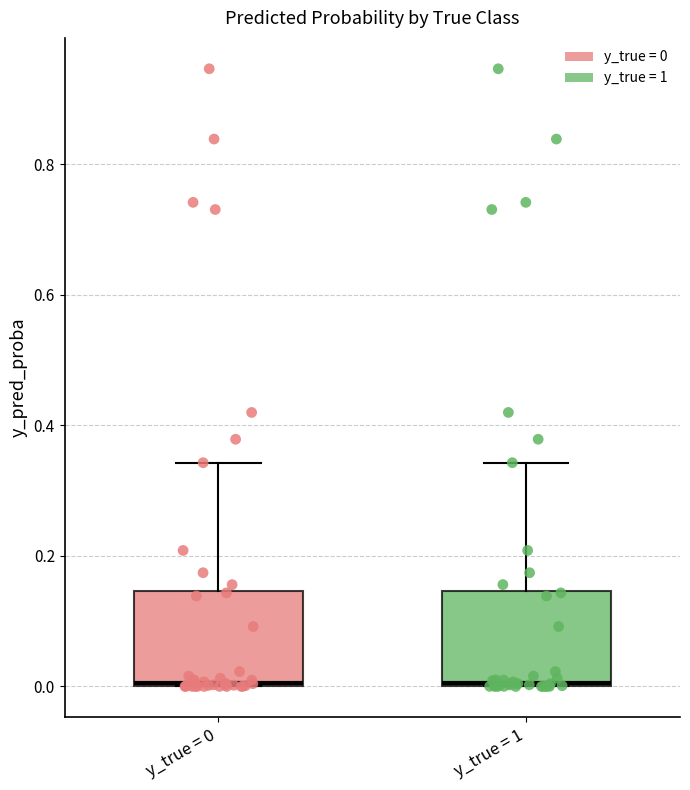

Reading left to right, read every box against the y-axis: the position of its median line, the range the box covers, and the ends of its whiskers. The values are not printed on the chart, so give them approximately, as read against the axis.

y_true = 0: median 0.00, box 0.00 to 0.14, whiskers 0.00 to 0.34
y_true = 1: median 0.00, box 0.00 to 0.14, whiskers 0.00 to 0.34